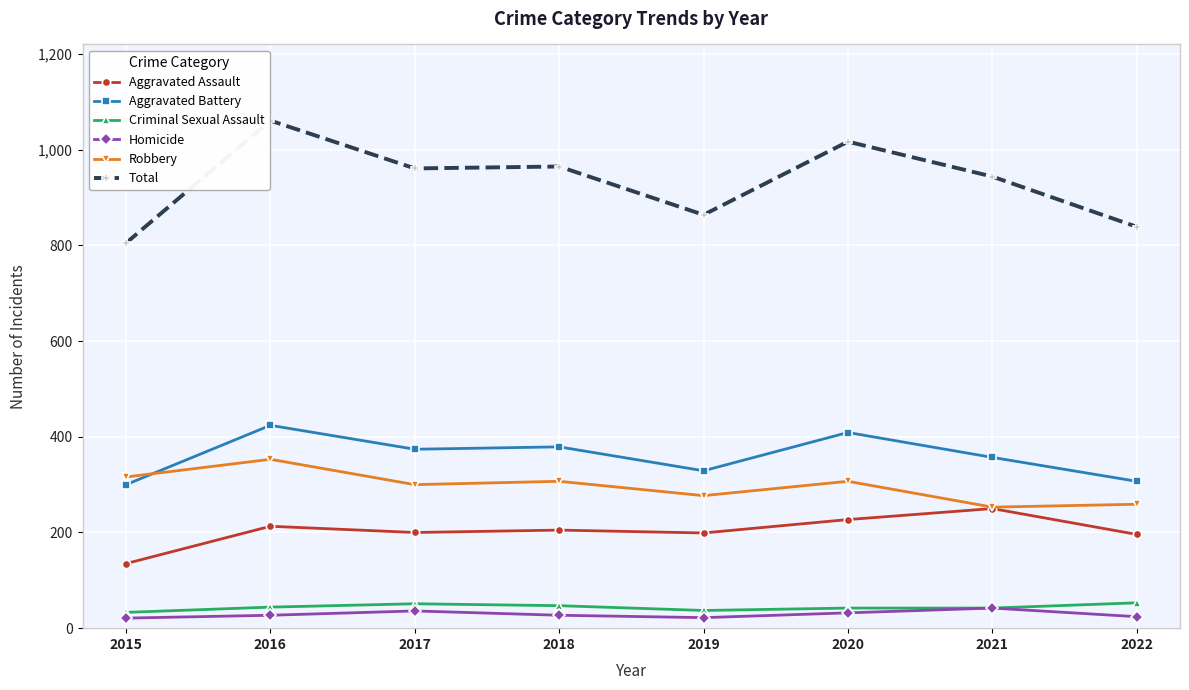

At how many categories does at least one series exceed 974?

2